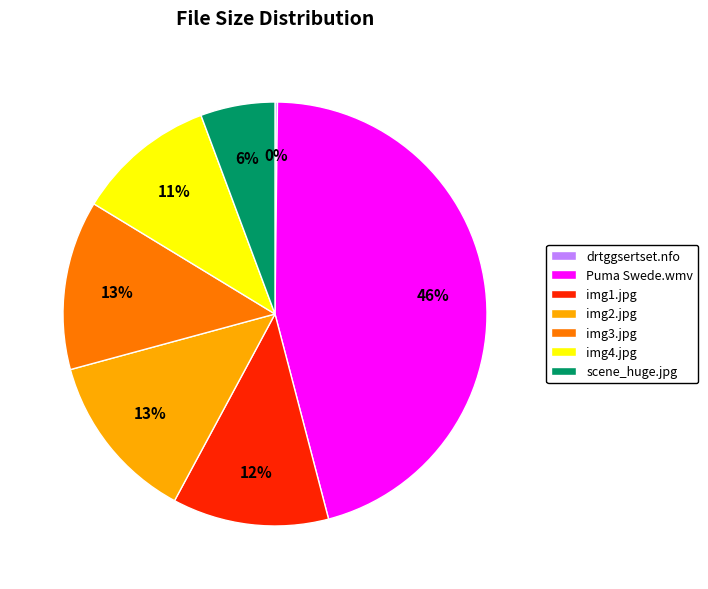

Which category has the biggest portion of the pie?

Puma Swede.wmv